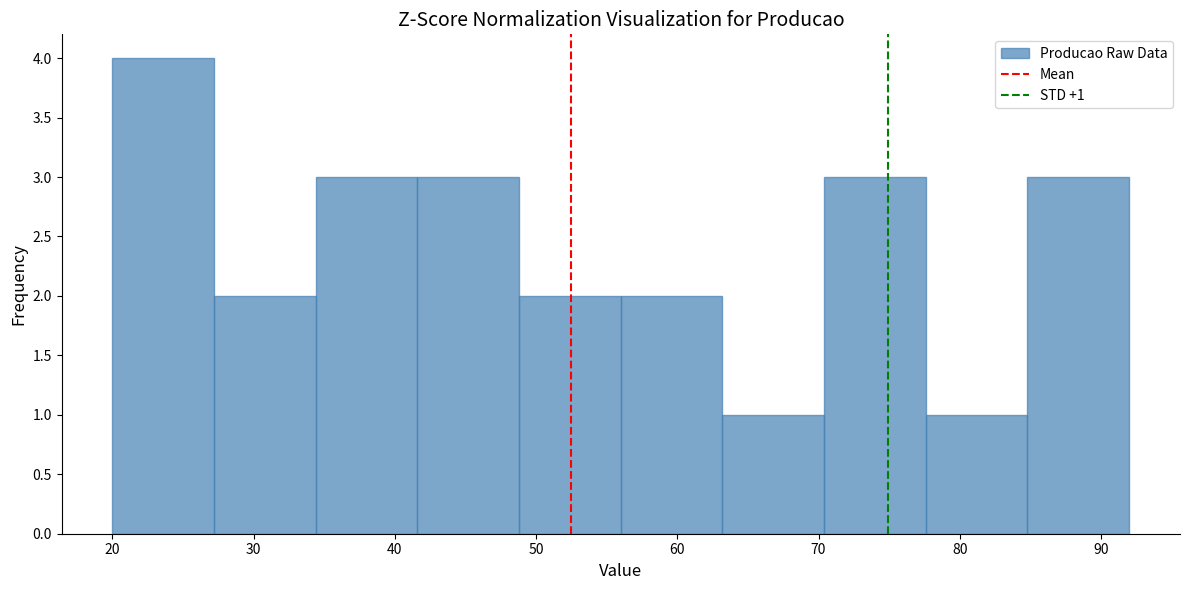

Over which range of the x-axis is the bar tallest?

20.0 to 27.2